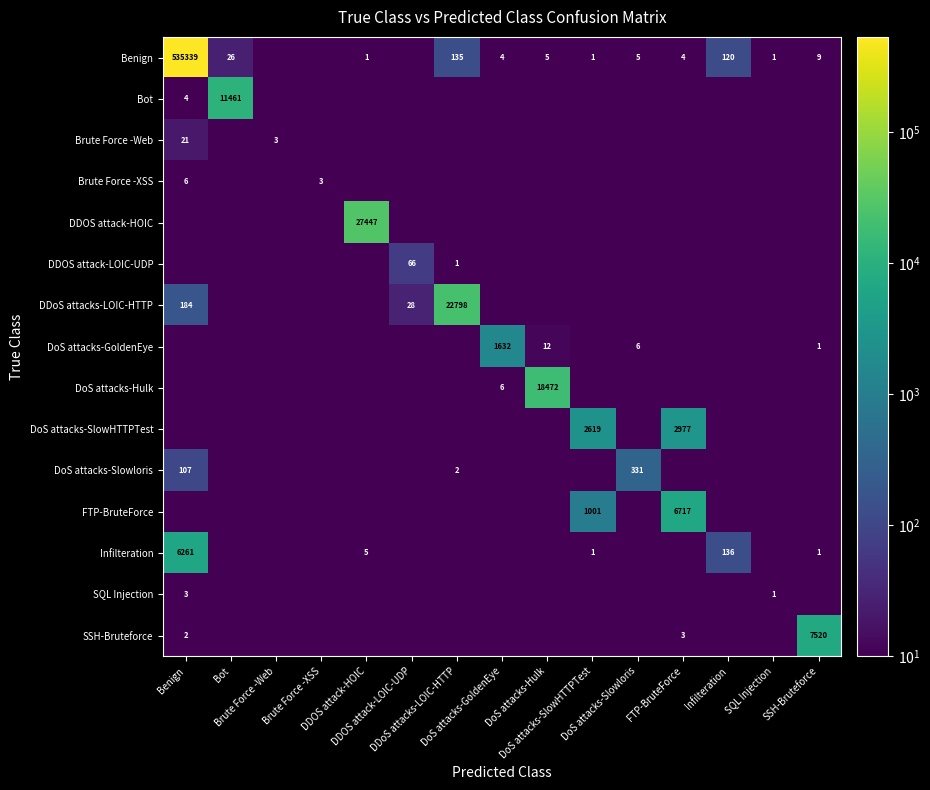

At which label does SQL Injection reach its minimum?

Bot